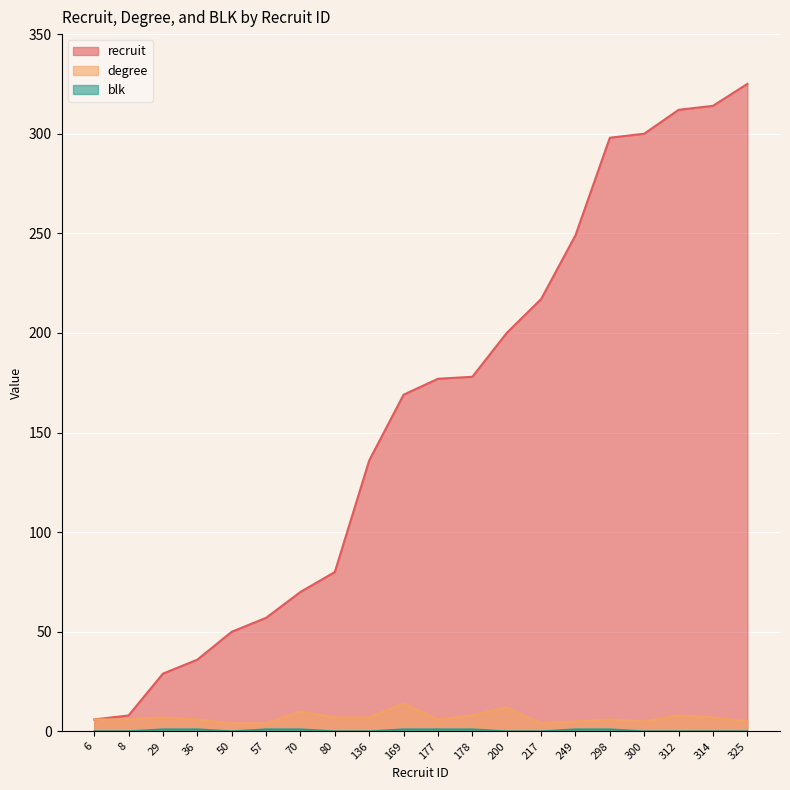

What is the spread (max minus min) of values at 312?

312